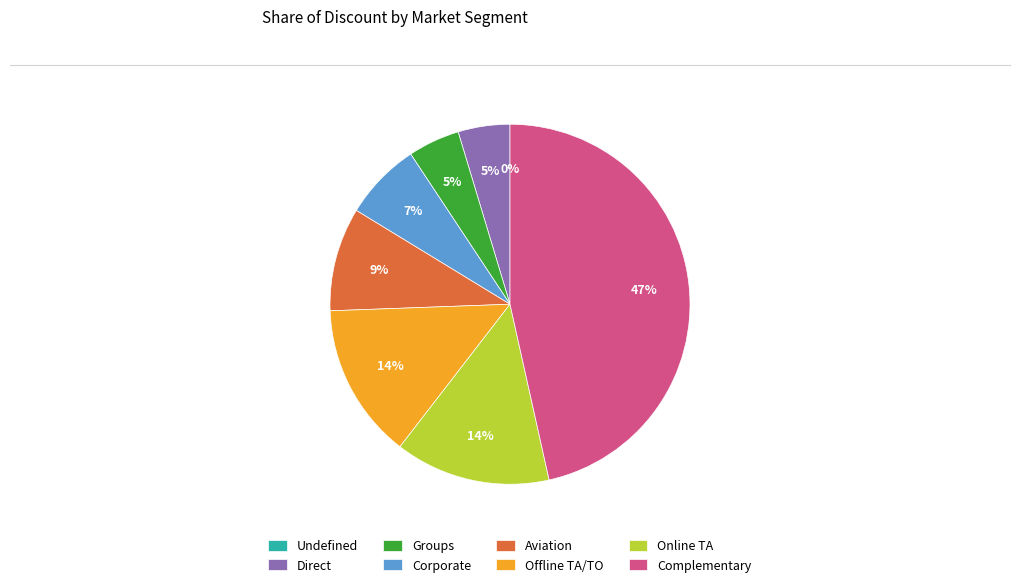

Rank the categories by value from lowest to highest.

Undefined, Direct, Groups, Corporate, Aviation, Offline TA/TO, Online TA, Complementary